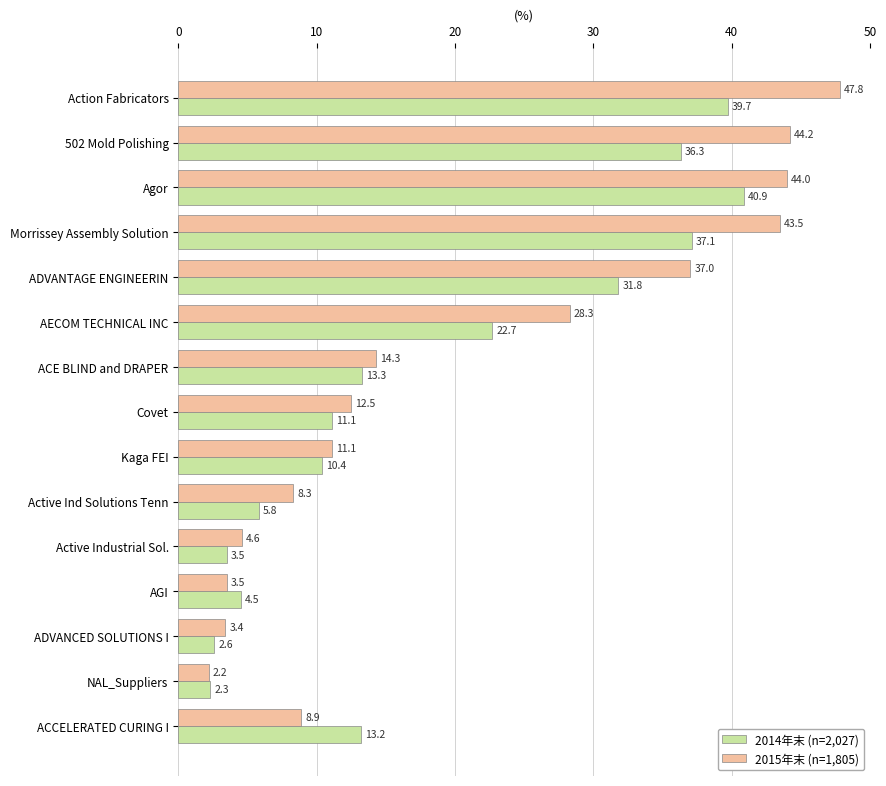

How many categories are shown in the chart?

15